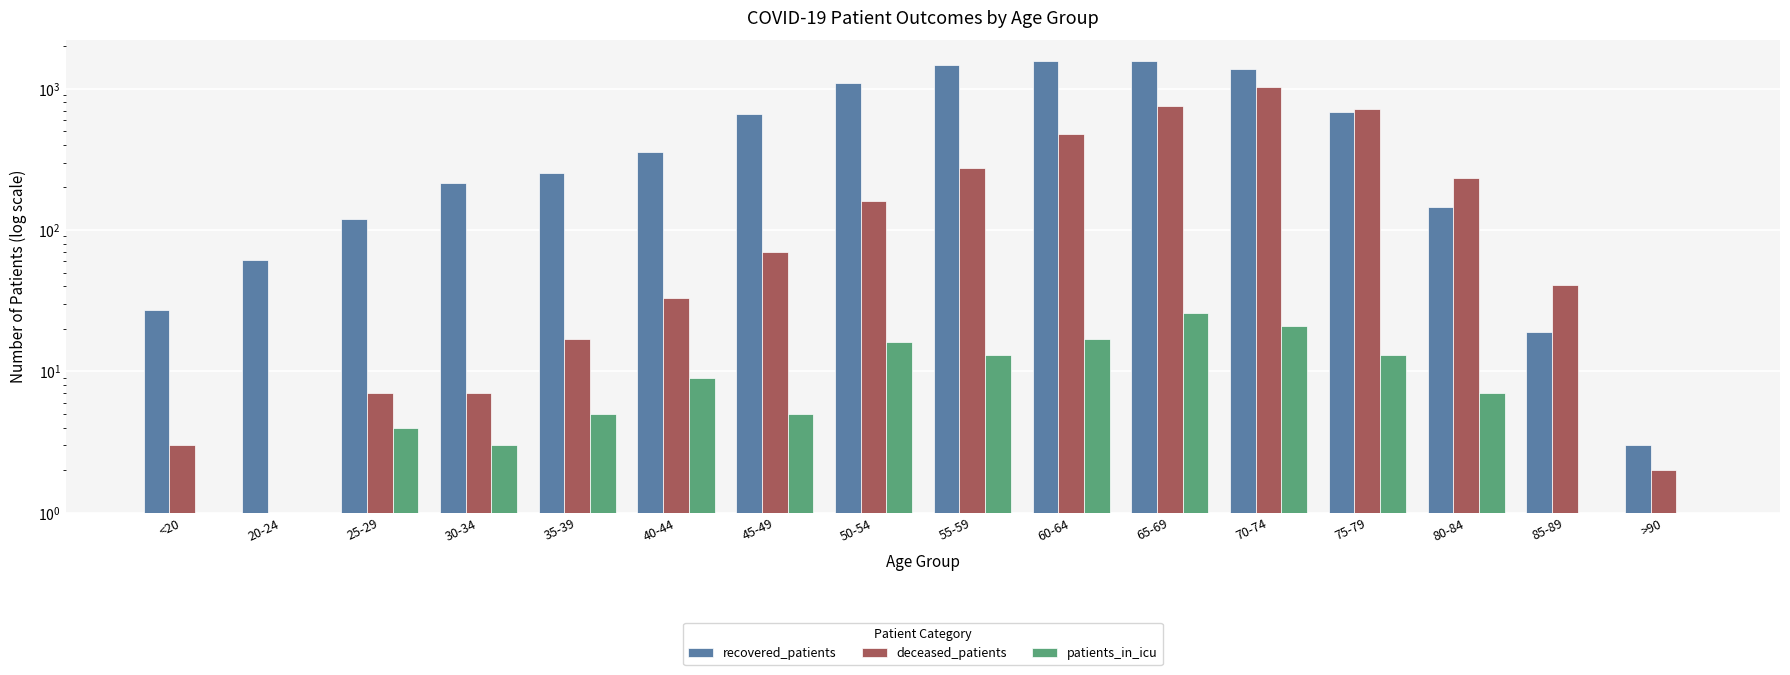

How many bars are there in each group?

3